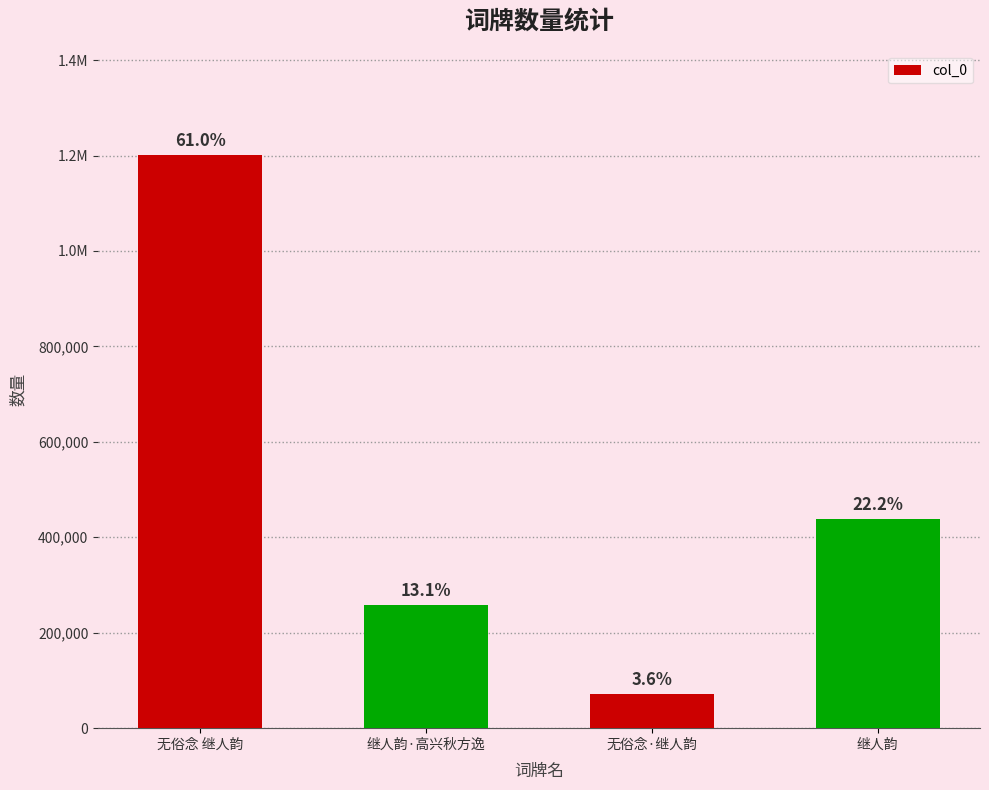

Does the chart contain any negative values?

No